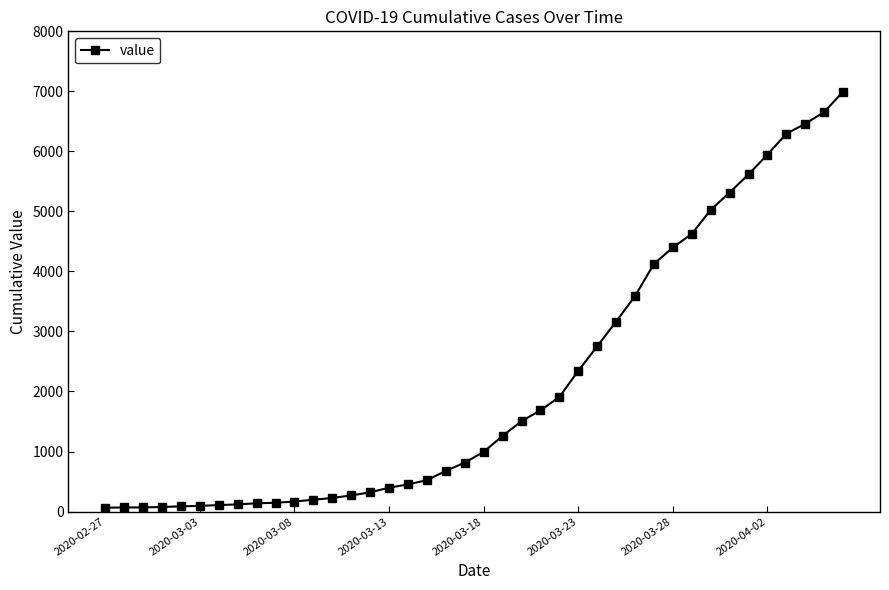

What is the sum of all values?

85677